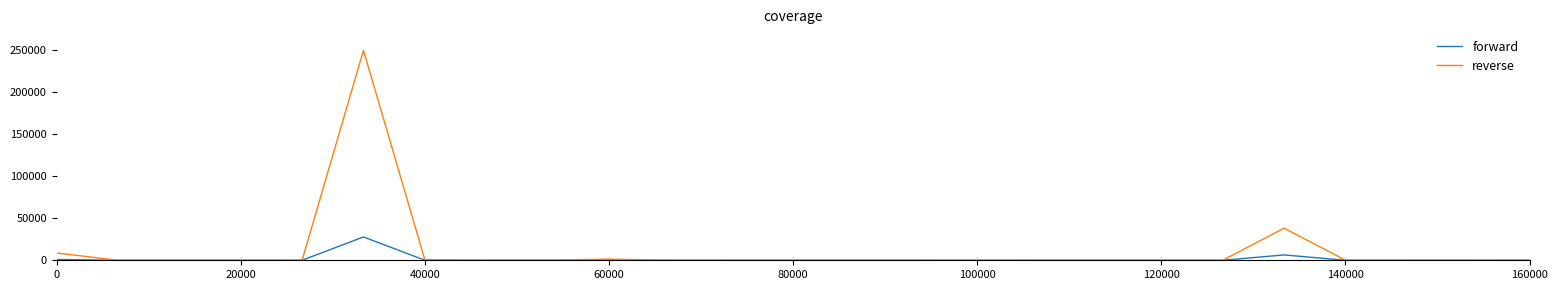

Which series has the widest spread of values?

reverse